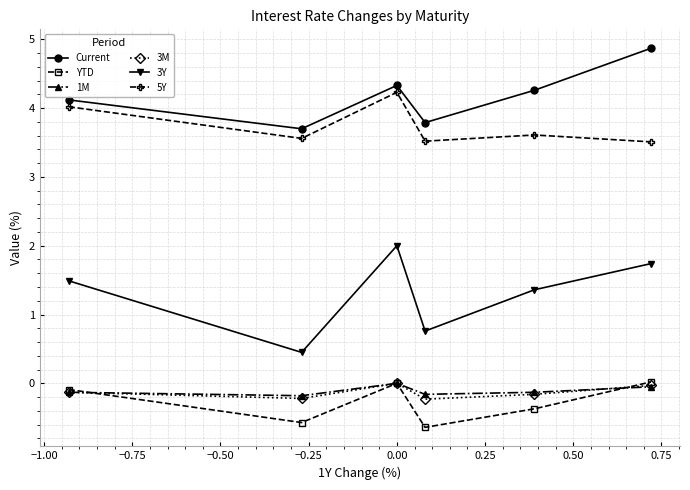

Which series has the largest total across all categories?

Current